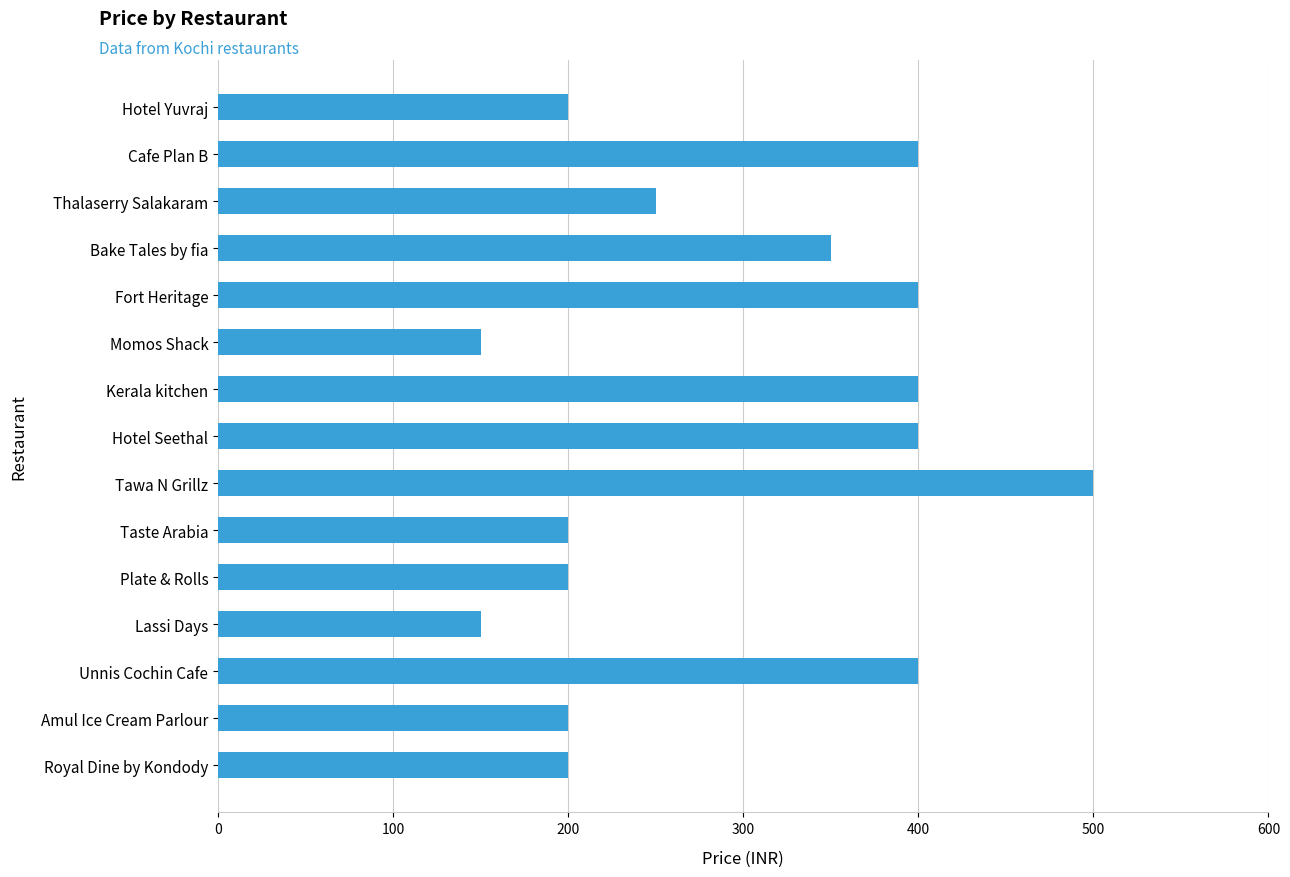

Approximately how many times larger is the value at Unnis Cochin Cafe compared to Fort Heritage?

1.0